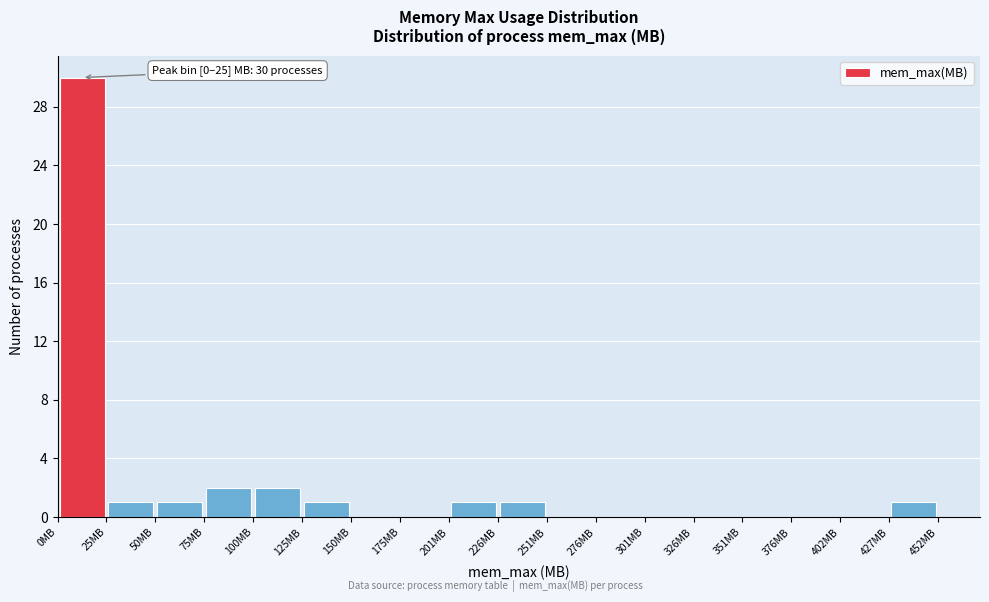

Which range on the x-axis has the tallest bar?

0 to 25